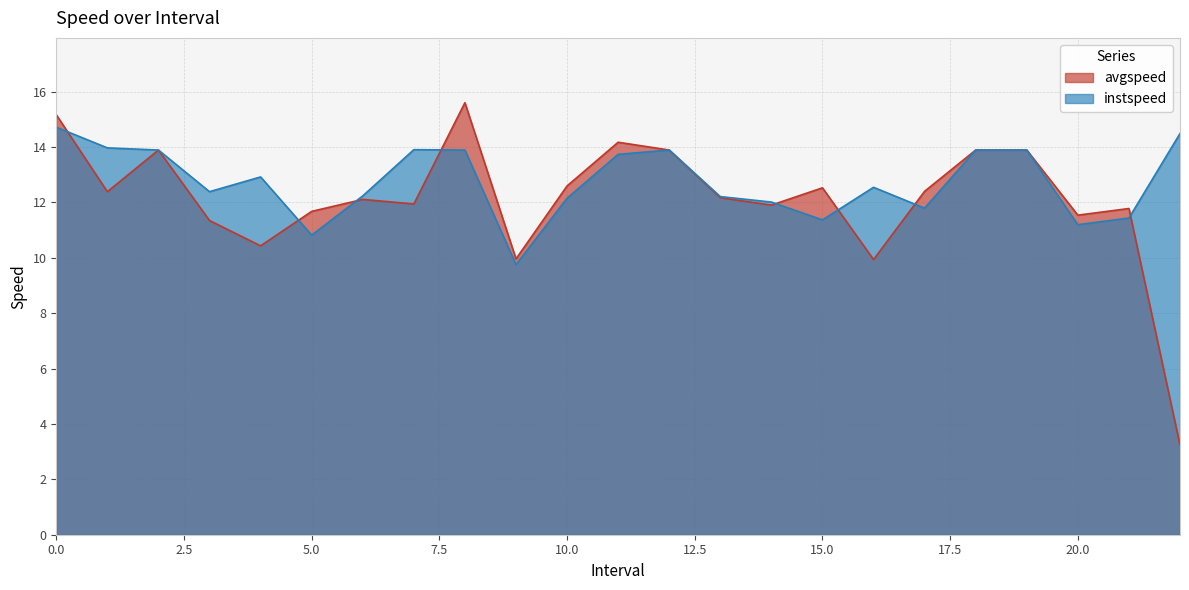

Reading left to right, extract all data points from this chart.

avgspeed: 0.0=15.2	1.0=12.4	2.0=13.9	3.0=11.3	4.0=10.4	5.0=11.7	6.0=12.1	7.0=11.9	8.0=15.6	9.0=10.0	10.0=12.6	11.0=14.2	12.0=13.9	13.0=12.2	14.0=11.9	15.0=12.5	16.0=9.9	17.0=12.4	18.0=13.9	19.0=13.9	20.0=11.5	21.0=11.8	22.0=3.2
instspeed: 0.0=14.7	1.0=14.0	2.0=13.9	3.0=12.4	4.0=12.9	5.0=10.8	6.0=12.2	7.0=13.9	8.0=13.9	9.0=9.8	10.0=12.2	11.0=13.7	12.0=13.9	13.0=12.2	14.0=12.0	15.0=11.4	16.0=12.5	17.0=11.8	18.0=13.9	19.0=13.9	20.0=11.2	21.0=11.4	22.0=14.5